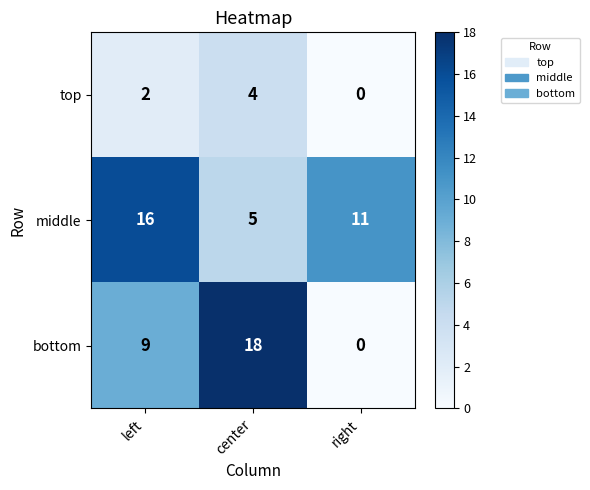

True or false: middle has a value of 16 at left.

True